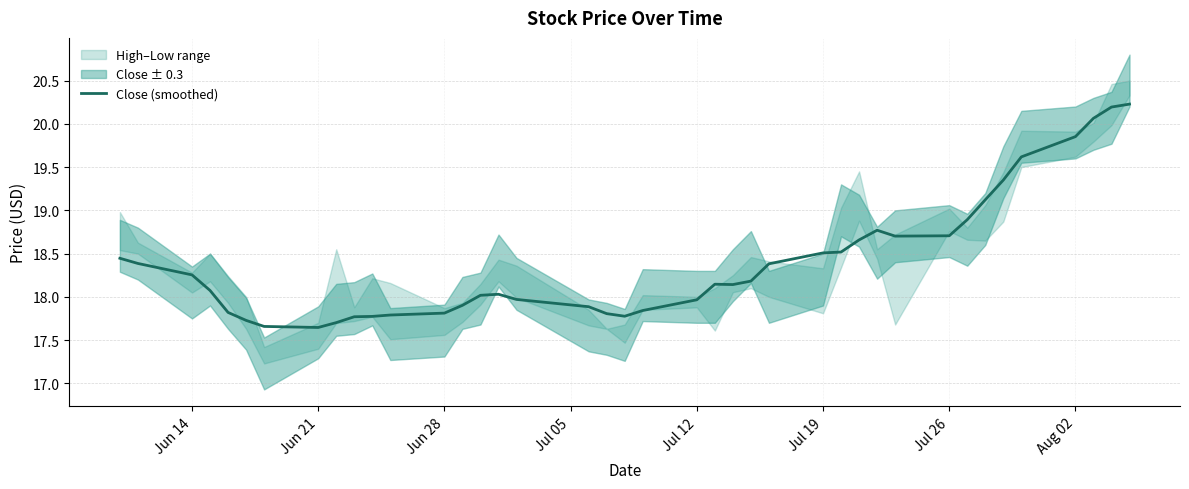

Reading left to right, transcribe all the data shown in this chart.

18.4	18.4	18.3	18.1	17.8	17.7	17.7	17.6	17.7	17.8	17.8	17.8	17.8	17.9	18.0	18.0	18.0	17.9	17.8	17.8	17.8	18.0	18.1	18.1	18.2	18.4	18.5	18.5	18.7	18.8	18.7	18.7	18.9	19.1	19.4	19.6	19.9	20.1	20.2	20.2